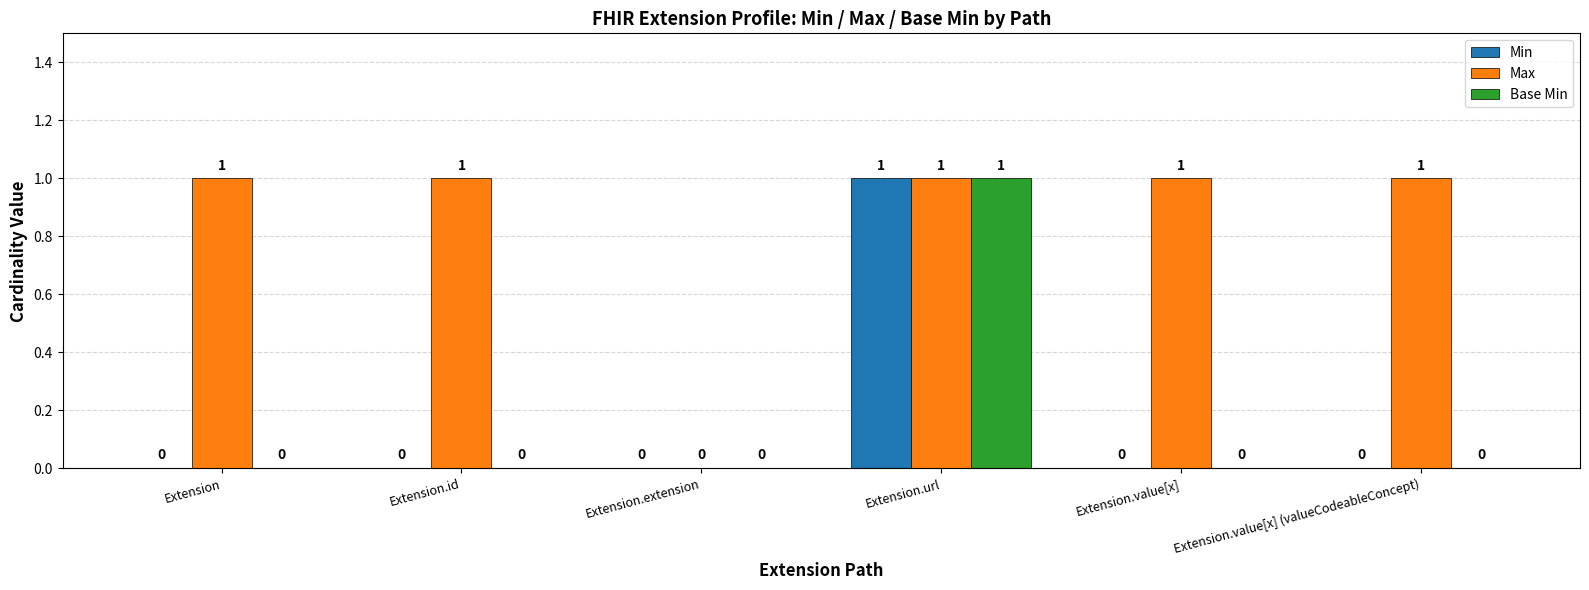

Reading left to right, transcribe all the data shown in this chart.

Min: 0	0	0	1	0	0
Max: 1	1	0	1	1	1
Base Min: 0	0	0	1	0	0